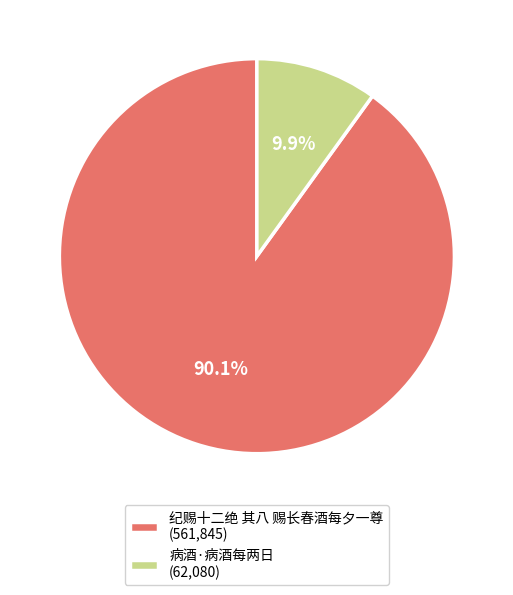

True or false: 病酒·病酒每两日 accounts for 1% of the total.

False